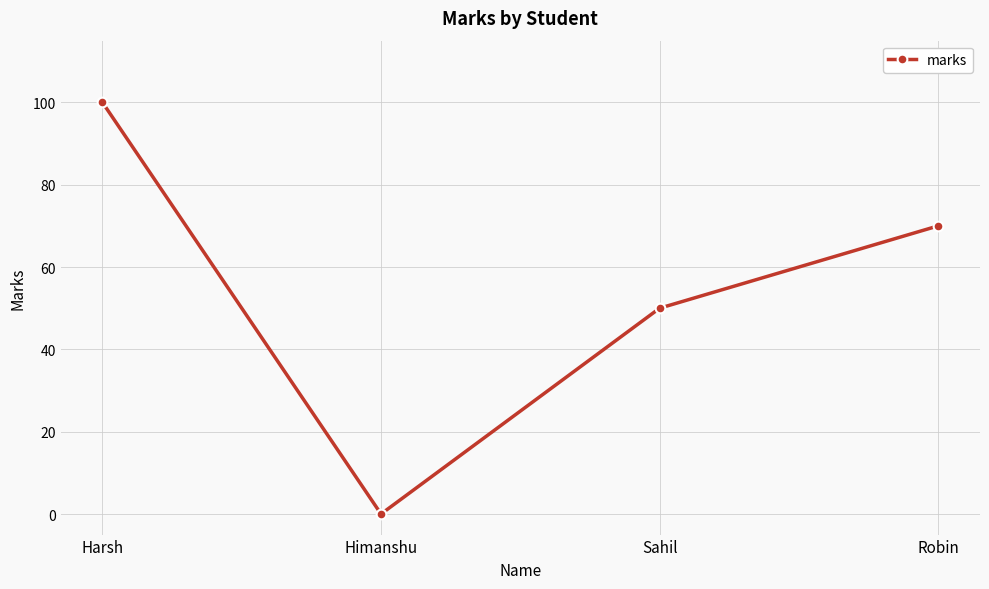

What is the average value?

55